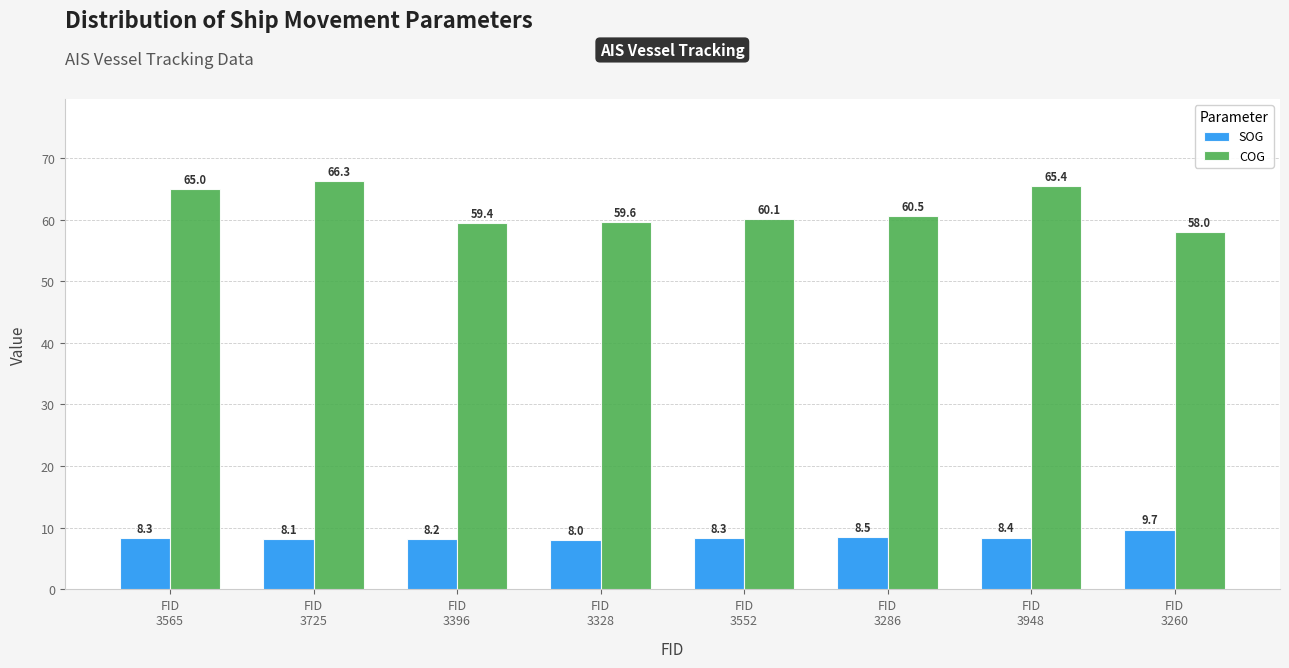

Reading right to left, extract all data points from this chart.

SOG: 9.7	8.4	8.5	8.3	8.0	8.2	8.1	8.3
COG: 58.0	65.4	60.5	60.1	59.6	59.4	66.3	65.0